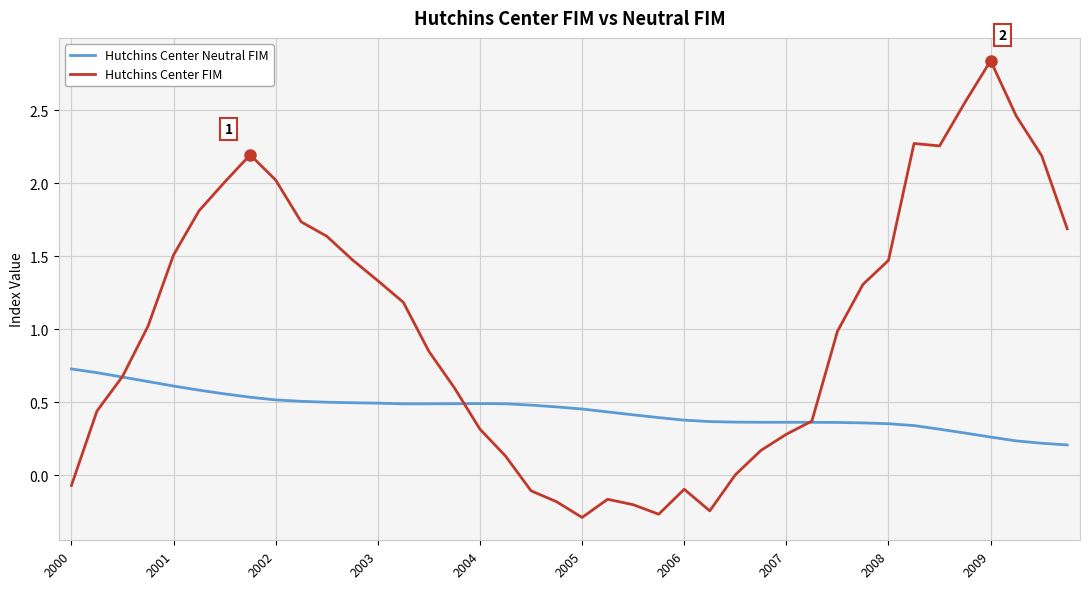

What is the smallest value displayed?

-0.3